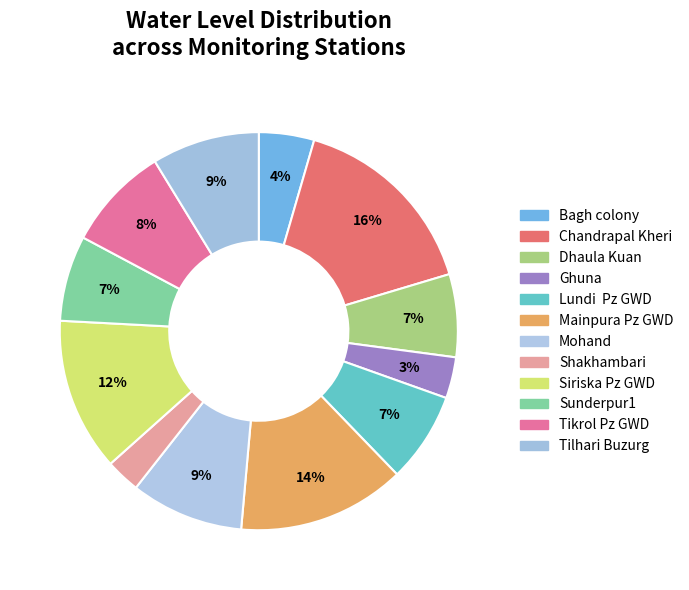

How many slices are in this pie chart?

12